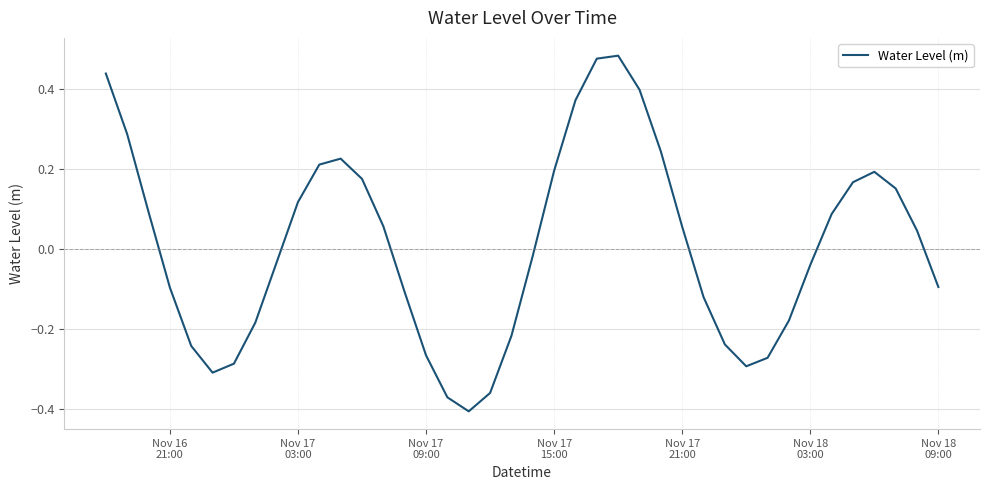

What is the sum of all values?

0.4